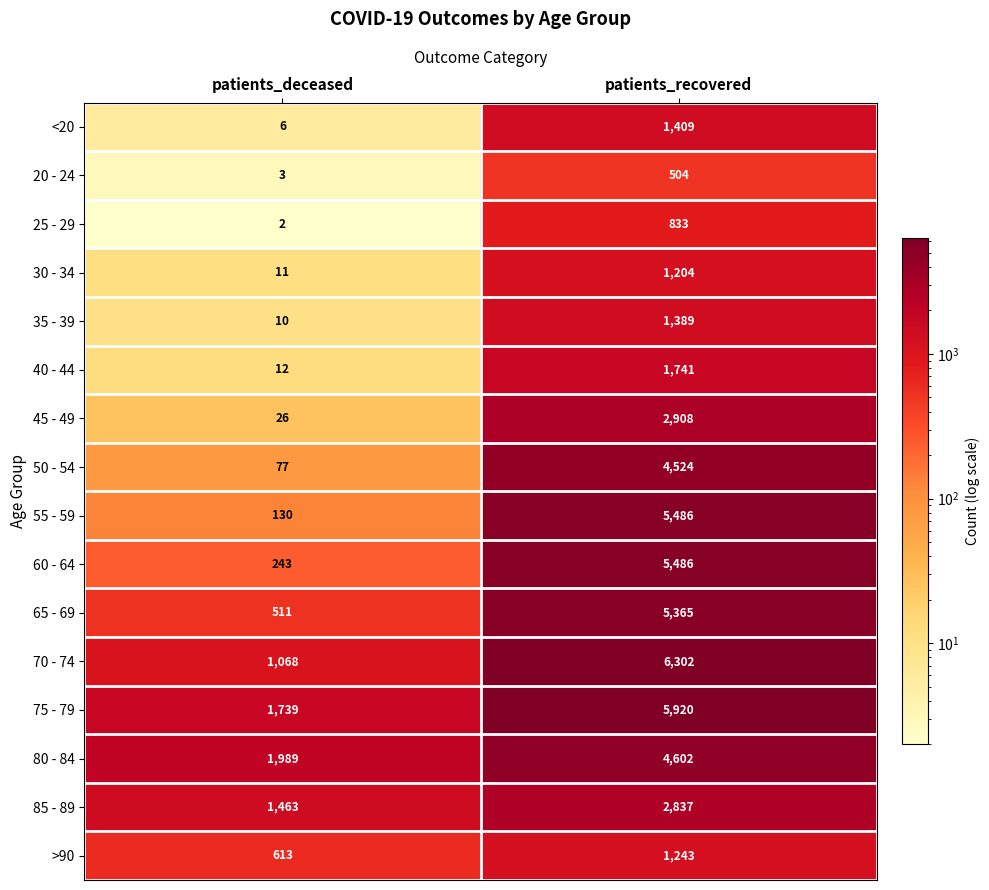

Which series has the widest spread of values?

55 - 59